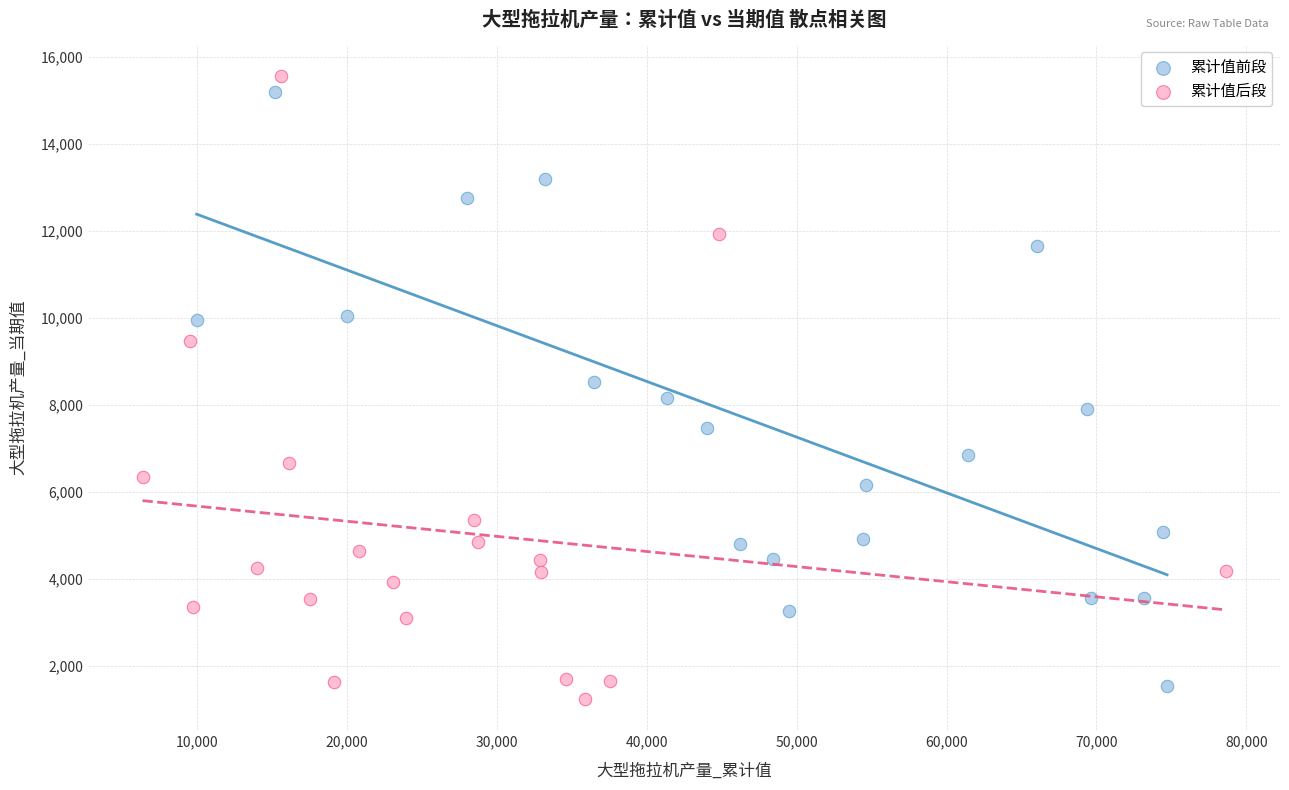

Which series has the largest Y range (max minus min)?

累计值后段